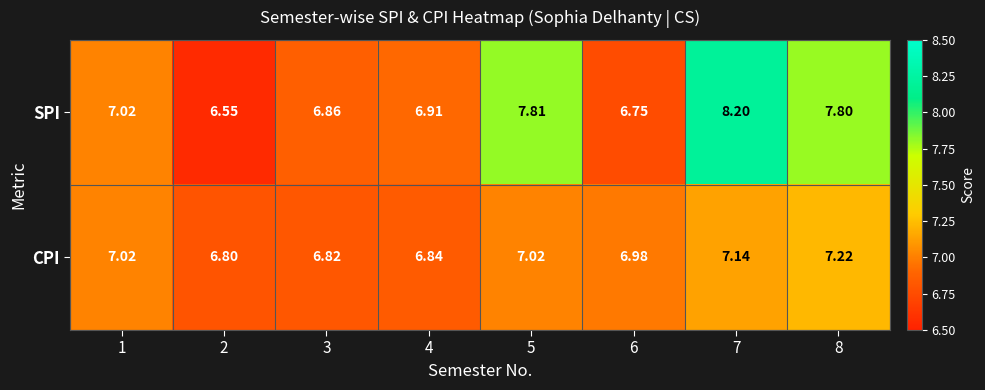

Which series has the largest total across all categories?

SPI